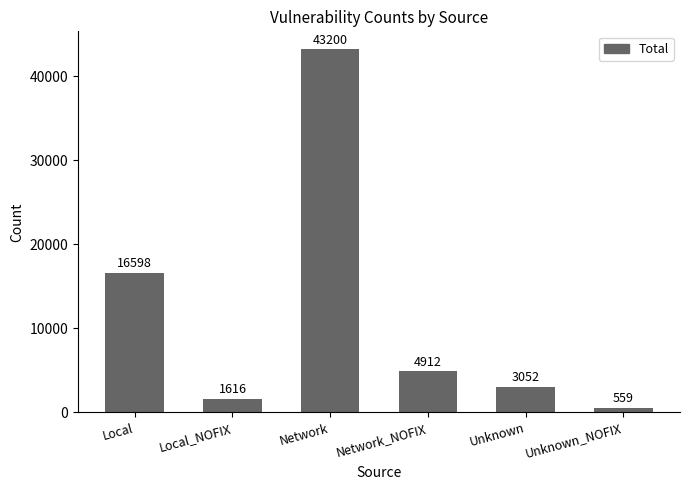

List the labels in order of value, smallest first.

Unknown_NOFIX, Local_NOFIX, Unknown, Network_NOFIX, Local, Network